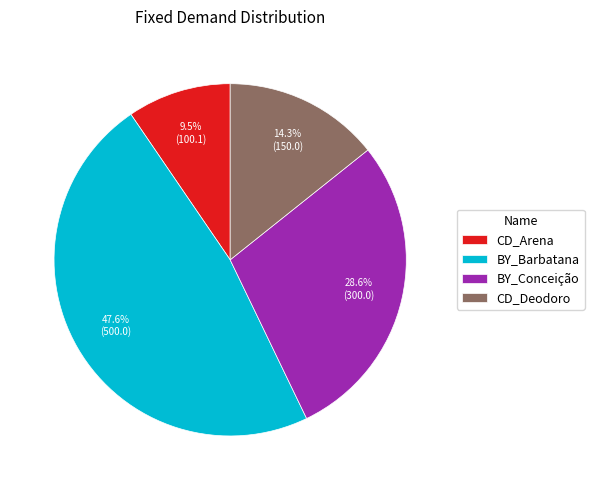

Approximately how many times larger is the value at BY_Conceição compared to CD_Arena?

3.0